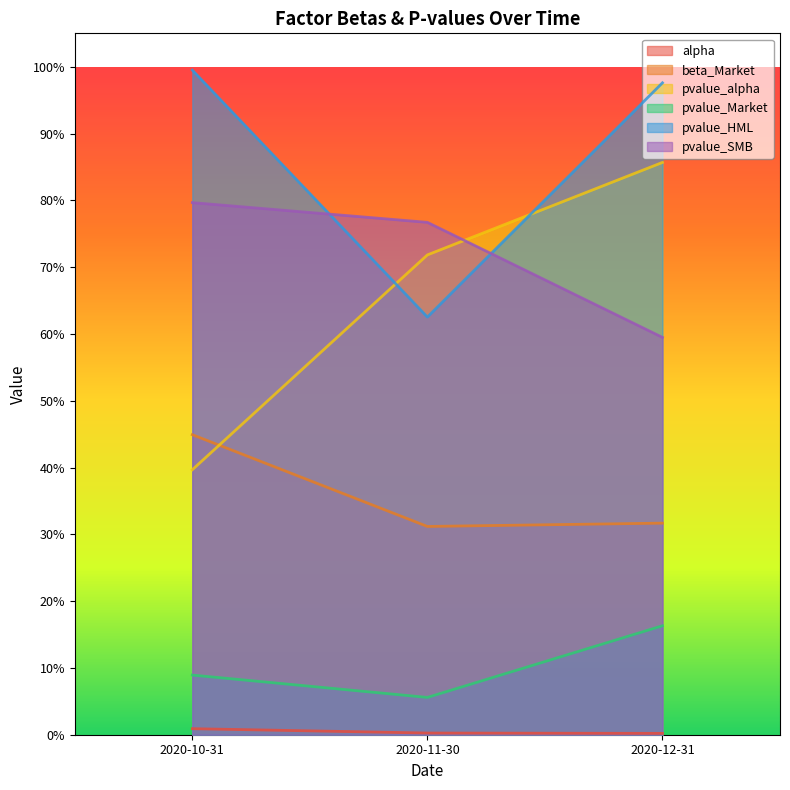

What are all the series names shown in the legend?

alpha, beta_Market, pvalue_alpha, pvalue_Market, pvalue_HML, pvalue_SMB